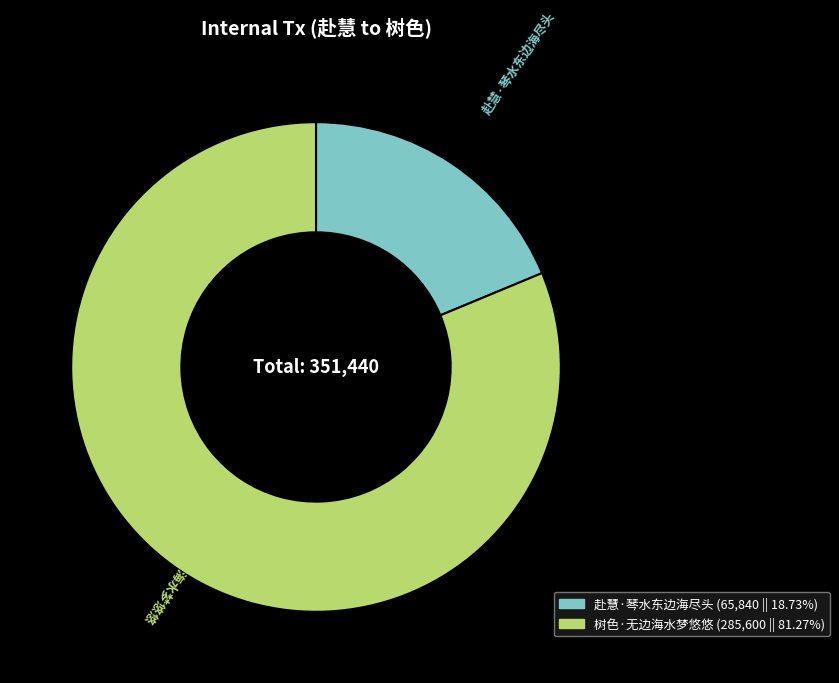

Rank the categories by value from highest to lowest.

树色·无边海水梦悠悠, 赴慧·琴水东边海尽头